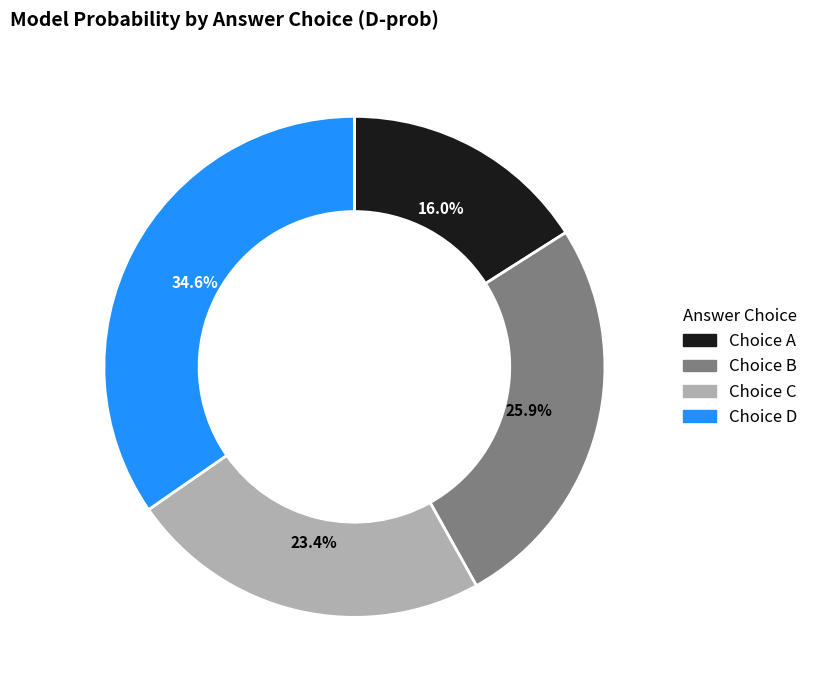

Does any single category account for the majority?

No